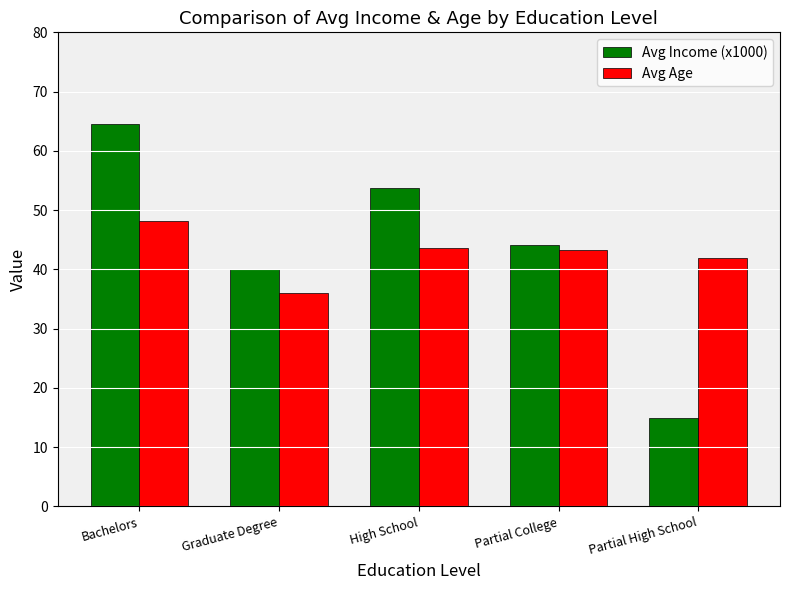

What is the label of the 2nd bar from the left?

Graduate Degree